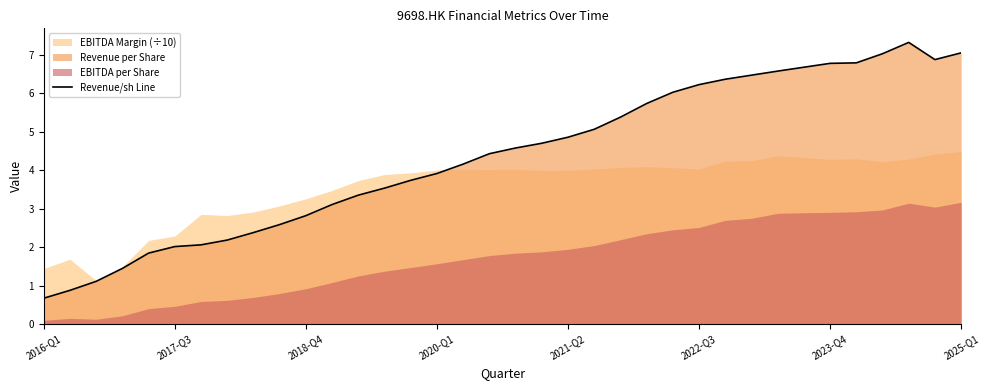

What is the maximum value for Revenue/sh Line?

7.3